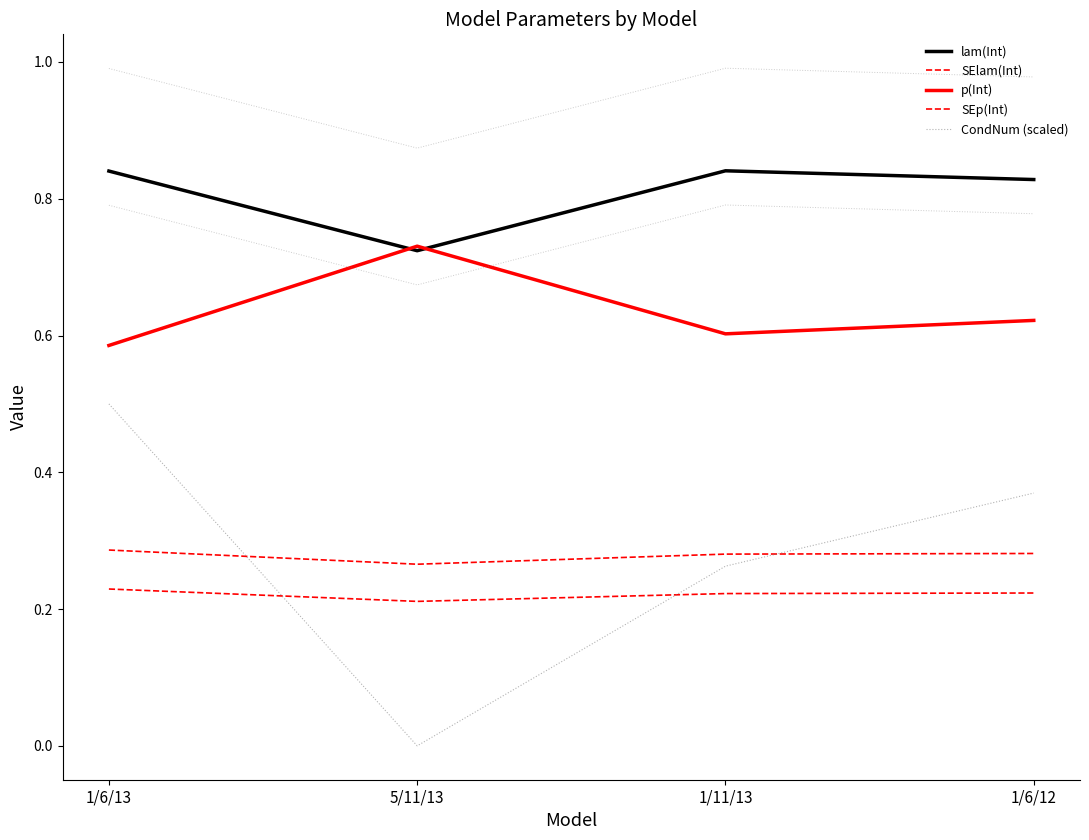

What position from the right is 5/11/13?

3